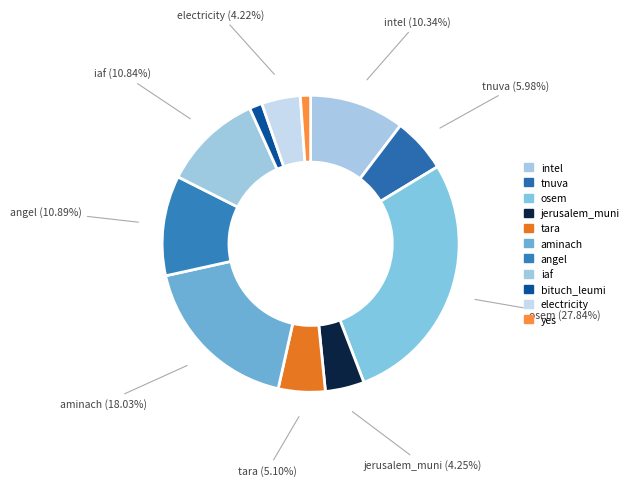

How many segments does this pie chart have?

11